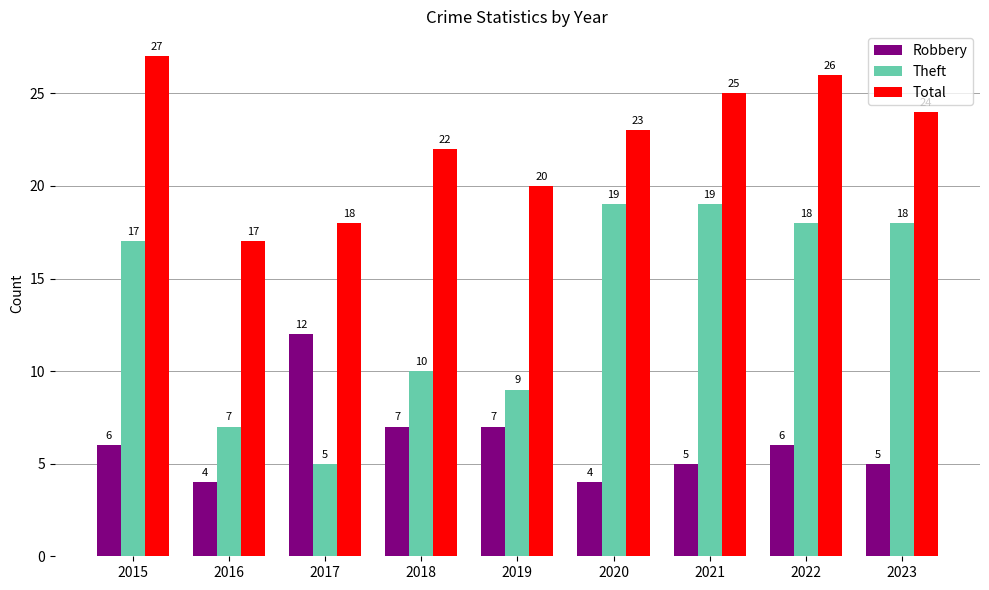

What is the value of the Theft bar at the 4th from the left?

10